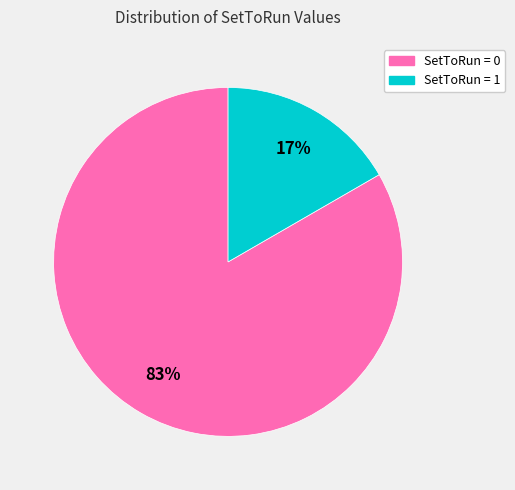

How many segments does this pie chart have?

2